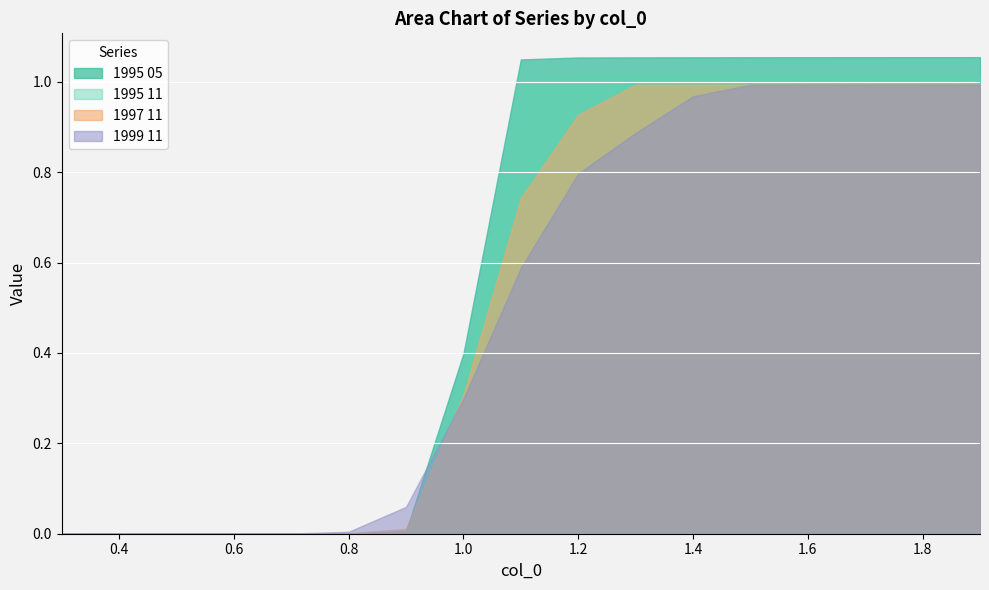

True or false: 1995 11 and 1995 05 intersect in this chart.

False